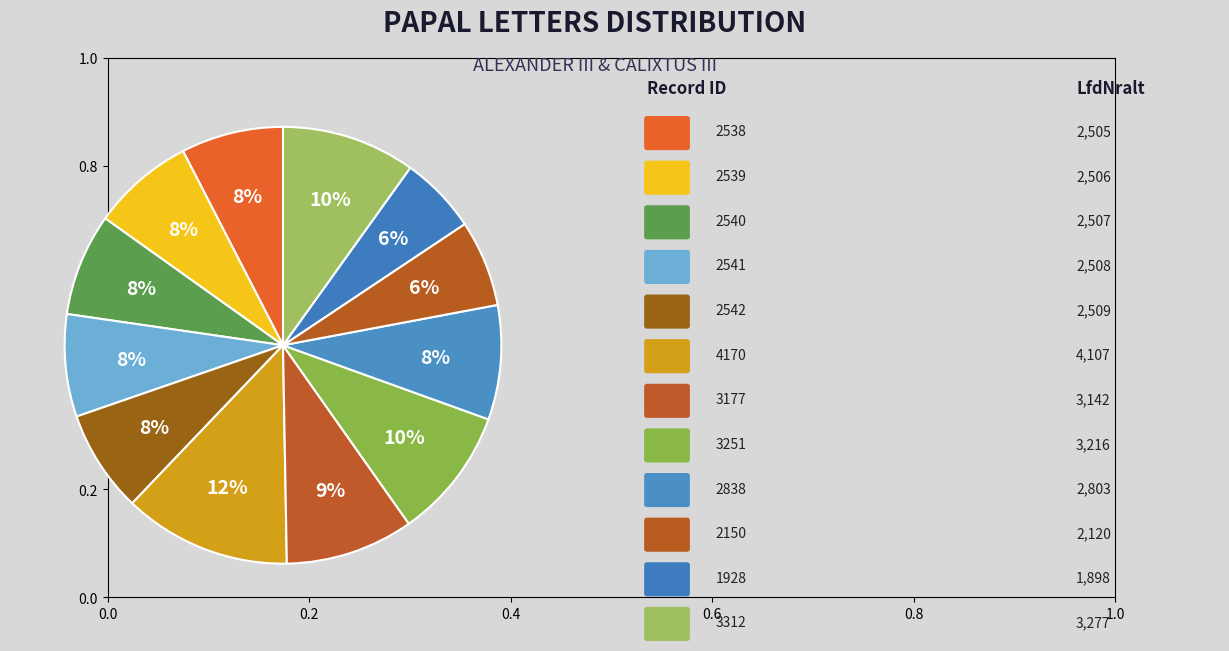

To the nearest percent, what is the average slice percentage?

8%